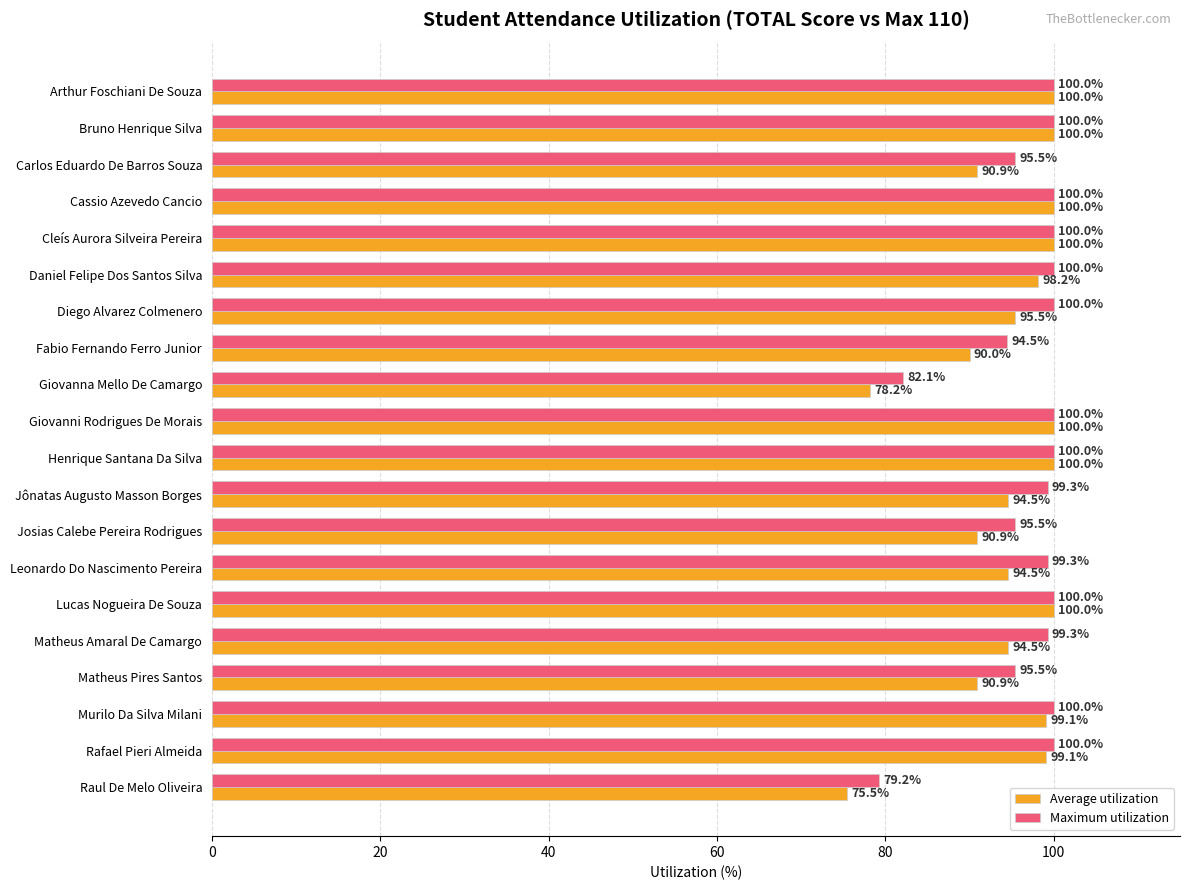

Between Lucas Nogueira De Souza and Murilo Da Silva Milani, which series saw the biggest shift?

Average utilization